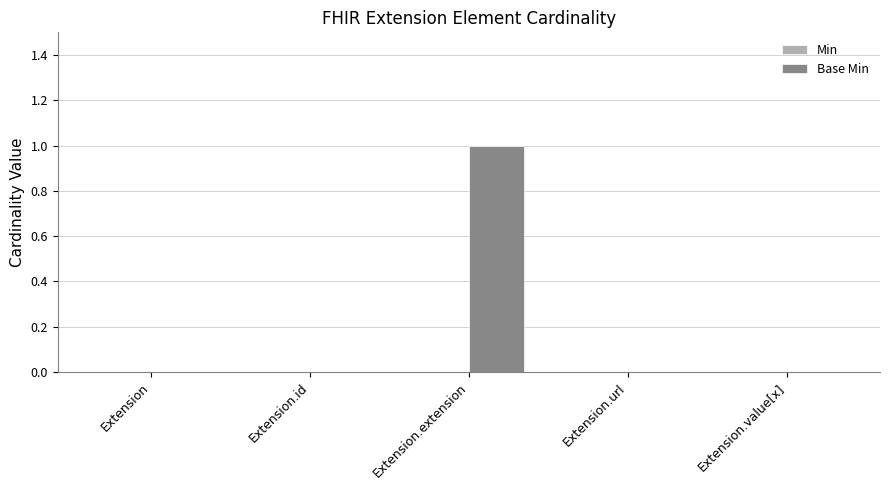

At which category does the chart reach its peak across all series?

Extension.extension